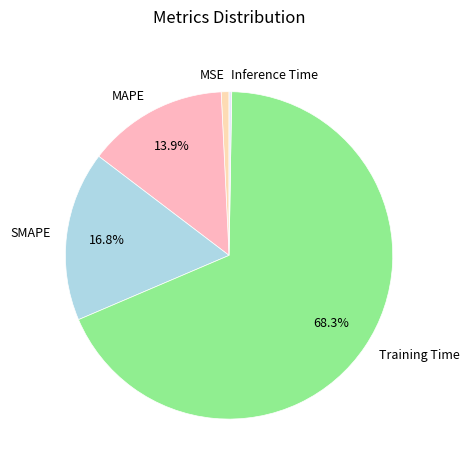

Is there any slice that represents more than half of the pie?

Yes